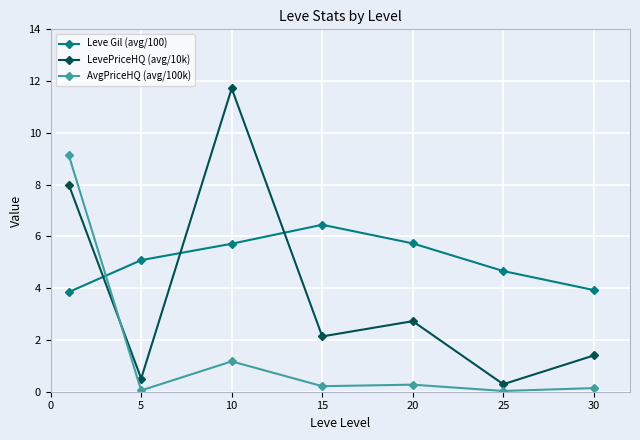

Which series has the largest total across all categories?

Leve Gil (avg/100)